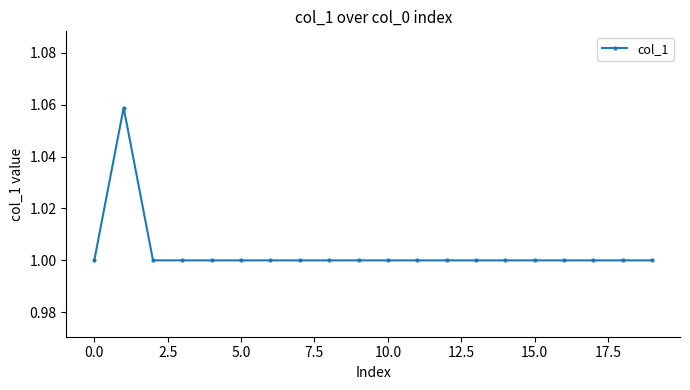

How many lines are shown in the chart?

1